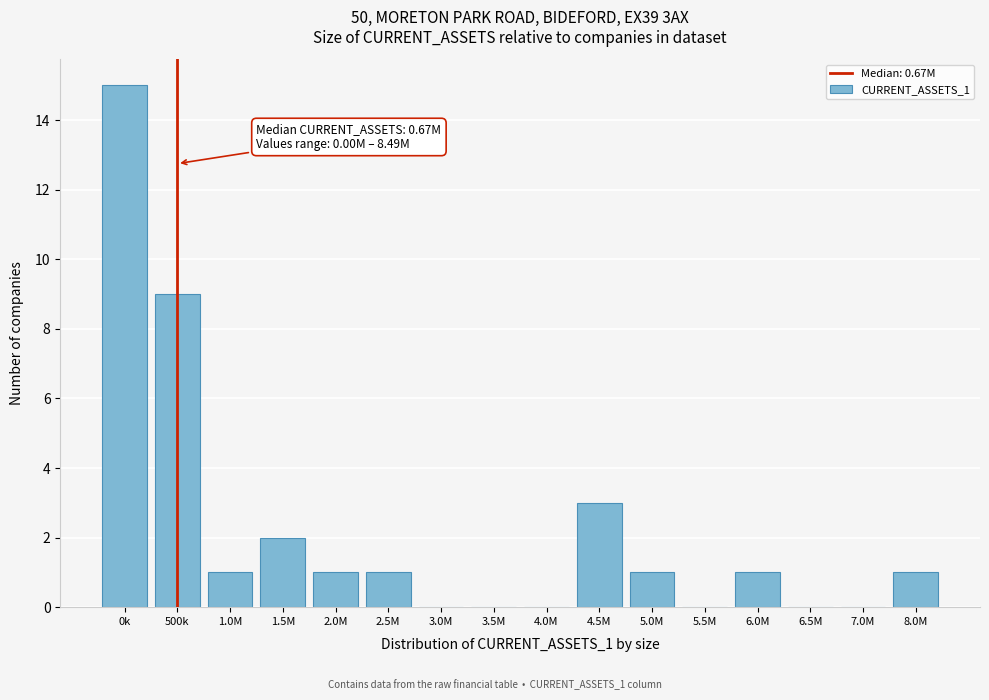

Reading left to right, list all the values displayed in this chart.

0k=15	500k=9	1.0M=1	1.5M=2	2.0M=1	2.5M=1	3.0M=0	3.5M=0	4.0M=0	4.5M=3	5.0M=1	5.5M=0	6.0M=1	6.5M=0	7.0M=0	8.0M=1